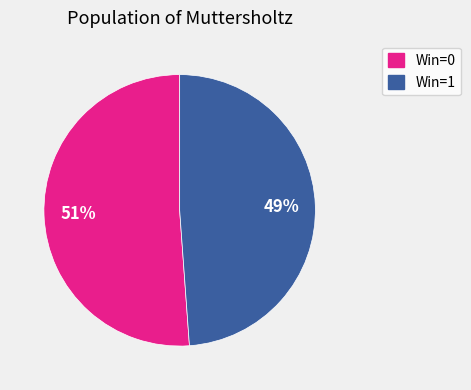

To the nearest percent, what percentage of the pie is Win=0?

51%